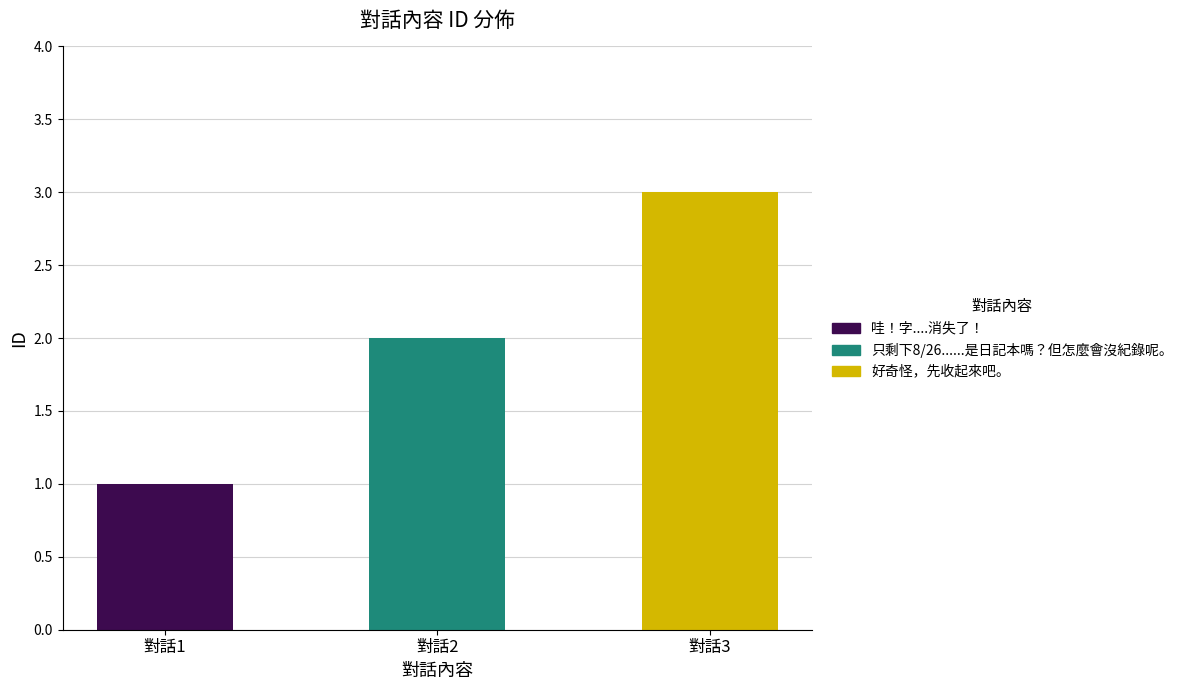

What is the average value?

2